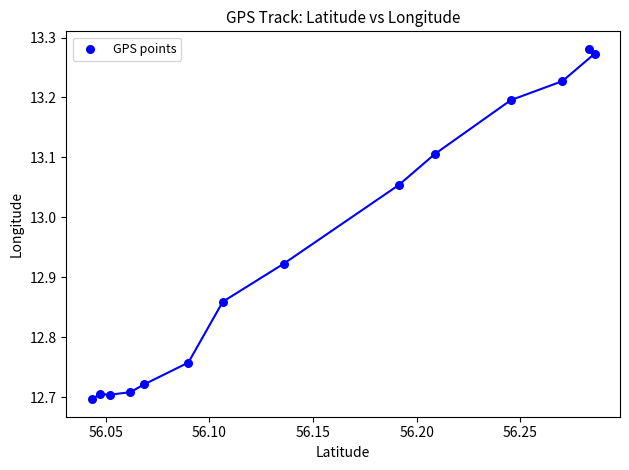

What is the range of Y values (max minus min)?

0.6